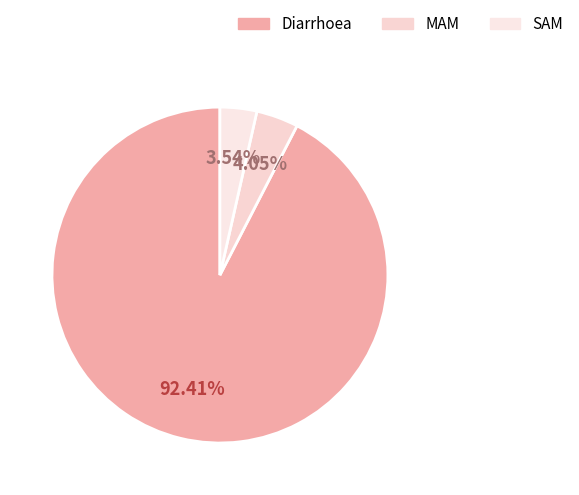

Combined, what portion of the pie is Diarrhoea and MAM?

96.5%